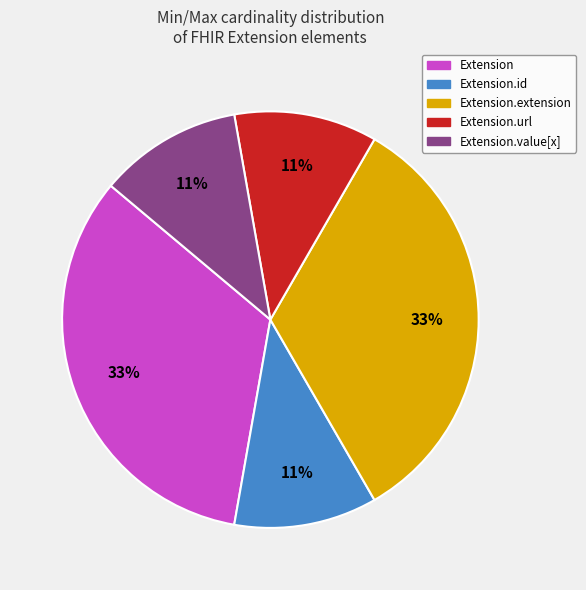

Is there a majority slice in this chart?

No